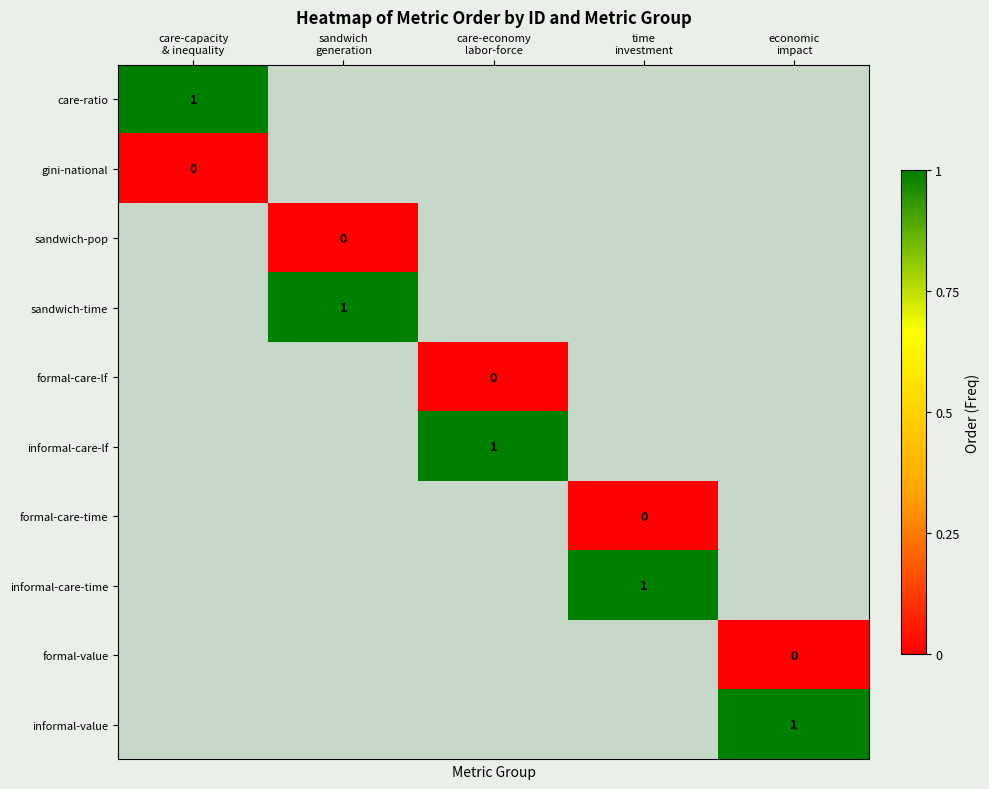

At time investment, list the series in order from largest to smallest.

informal-care-time, formal-value, informal-value, care-ratio, gini-national, sandwich-pop, sandwich-time, formal-care-lf, informal-care-lf, formal-care-time